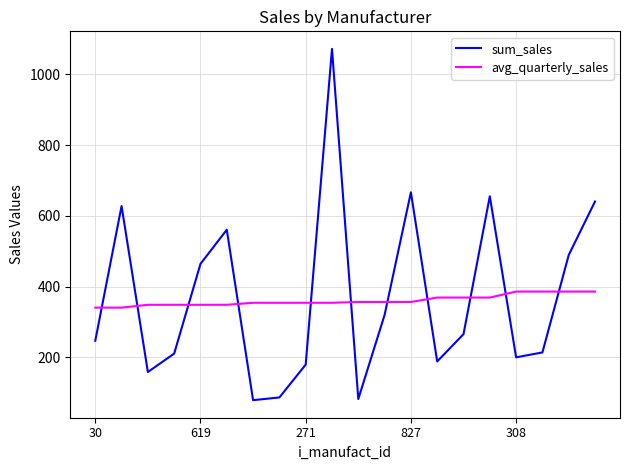

Which series ends up on top after the final intersection of sum_sales and avg_quarterly_sales?

sum_sales